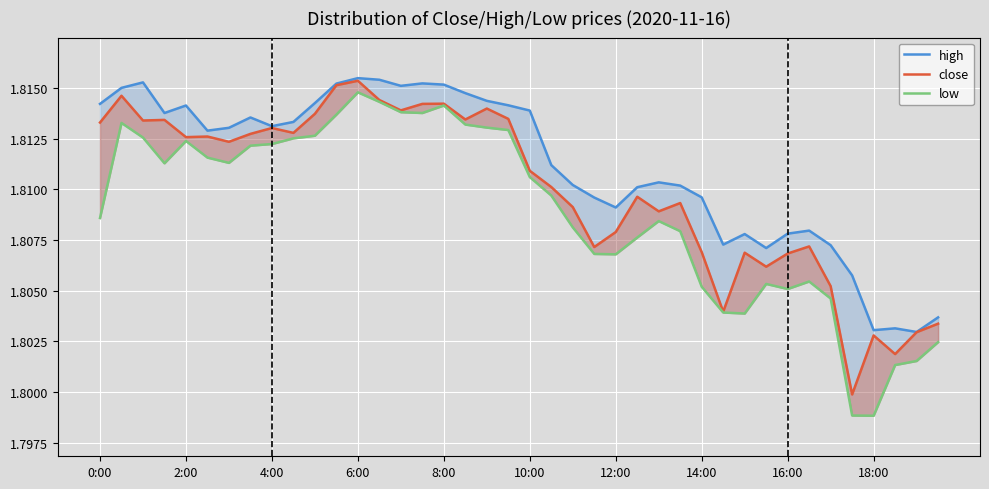

Which series changed the most between 10 and 25?

low